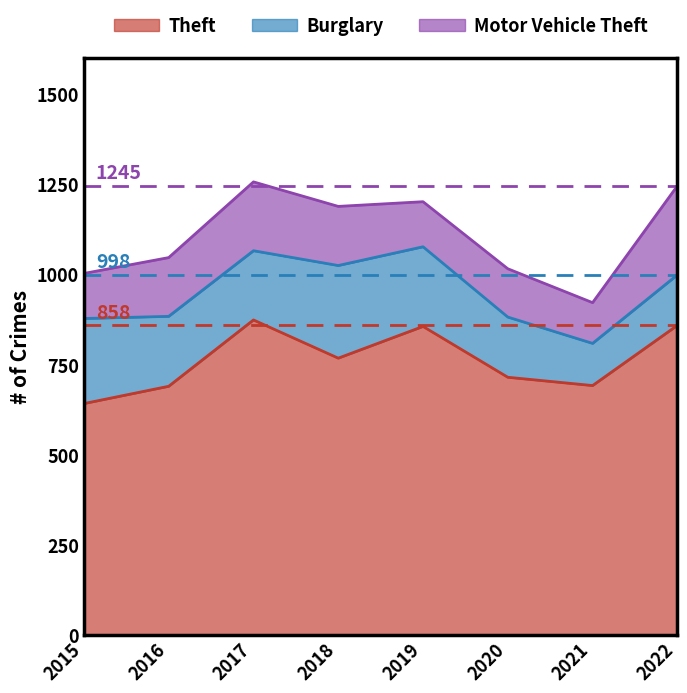

How many values in the Motor Vehicle Theft series are below 163?

4